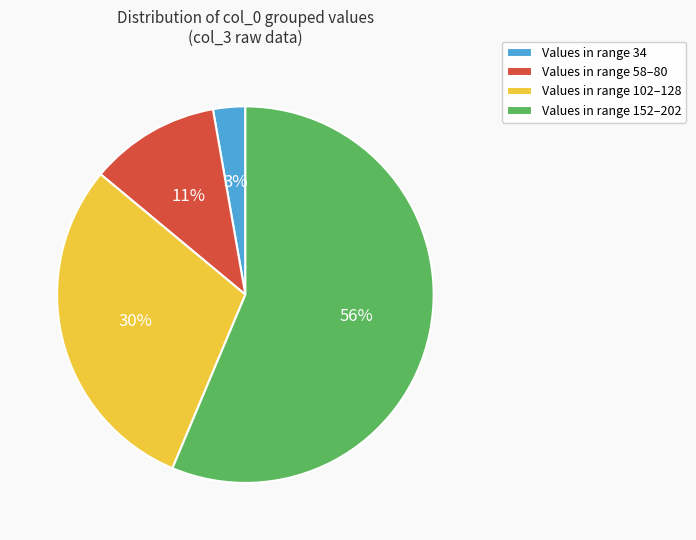

Do Values in range 58–80 and Values in range 34 together represent more than half of the pie?

No